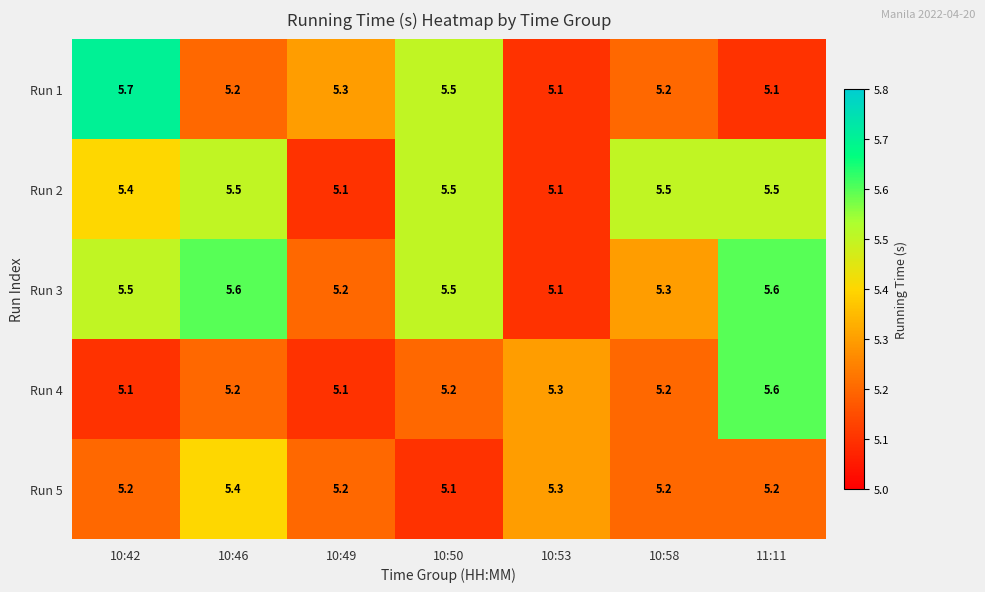

What is the total value across all series at 10:53?

25.9